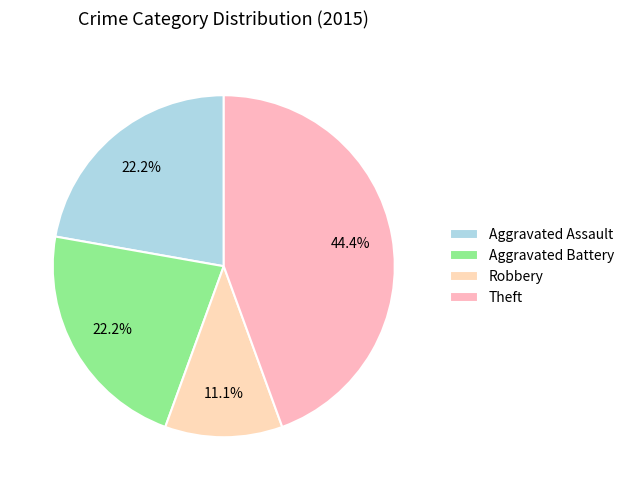

Which category has the biggest portion of the pie?

Theft